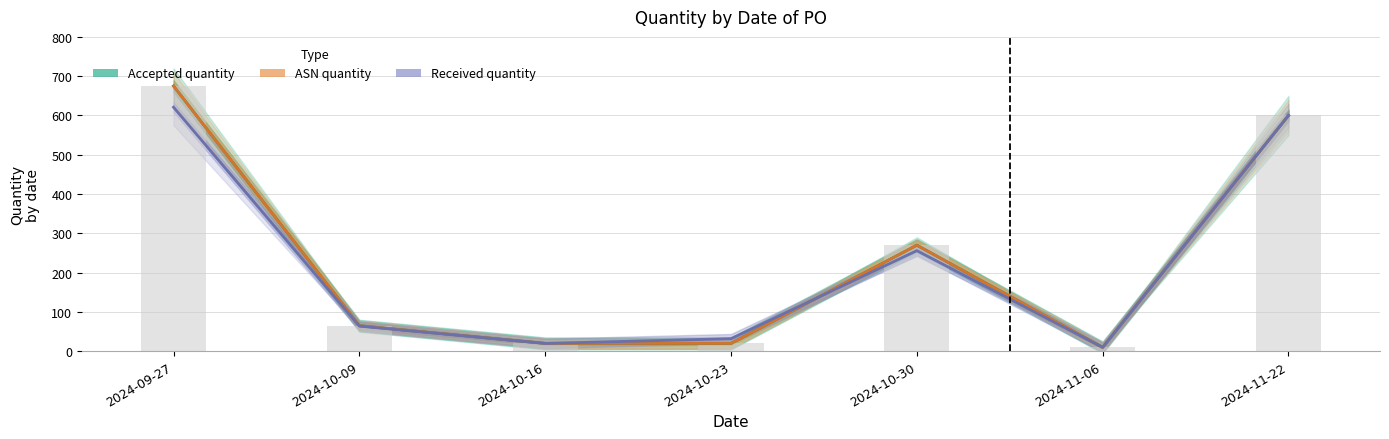

Does the chart contain any negative values?

No